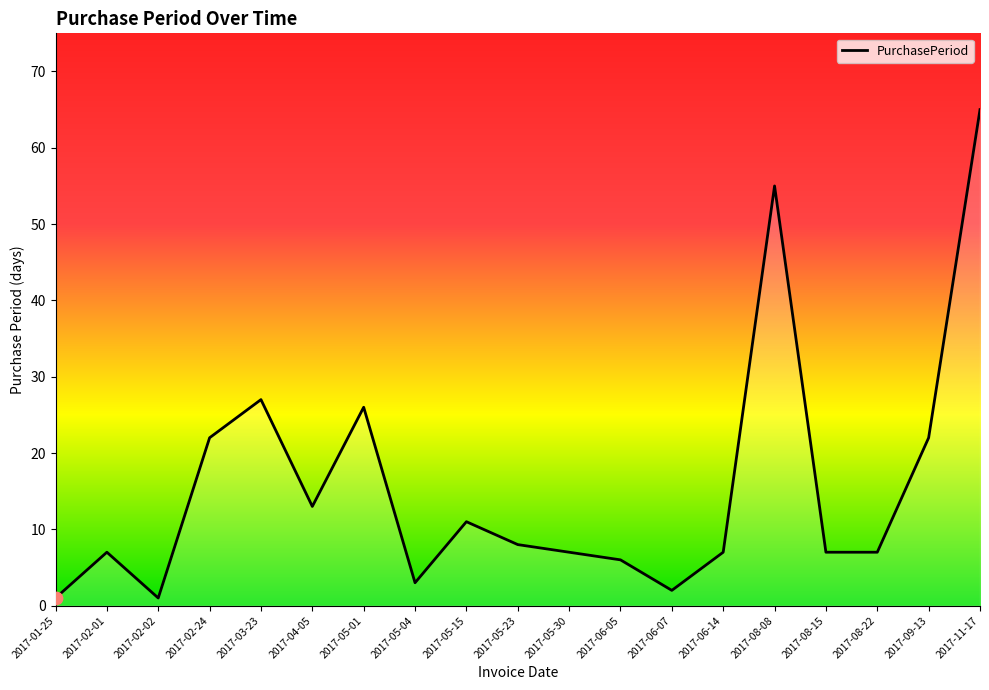

Between 2017-05-15 and 2017-04-05, which is larger?

2017-04-05